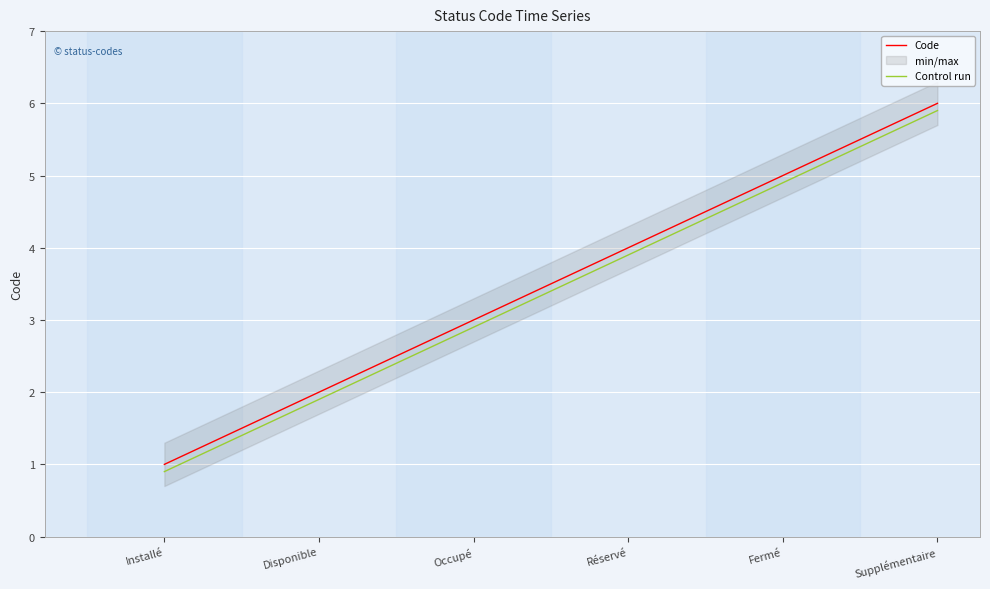

What is the sum of the Code values at Disponible and Supplémentaire?

8.0